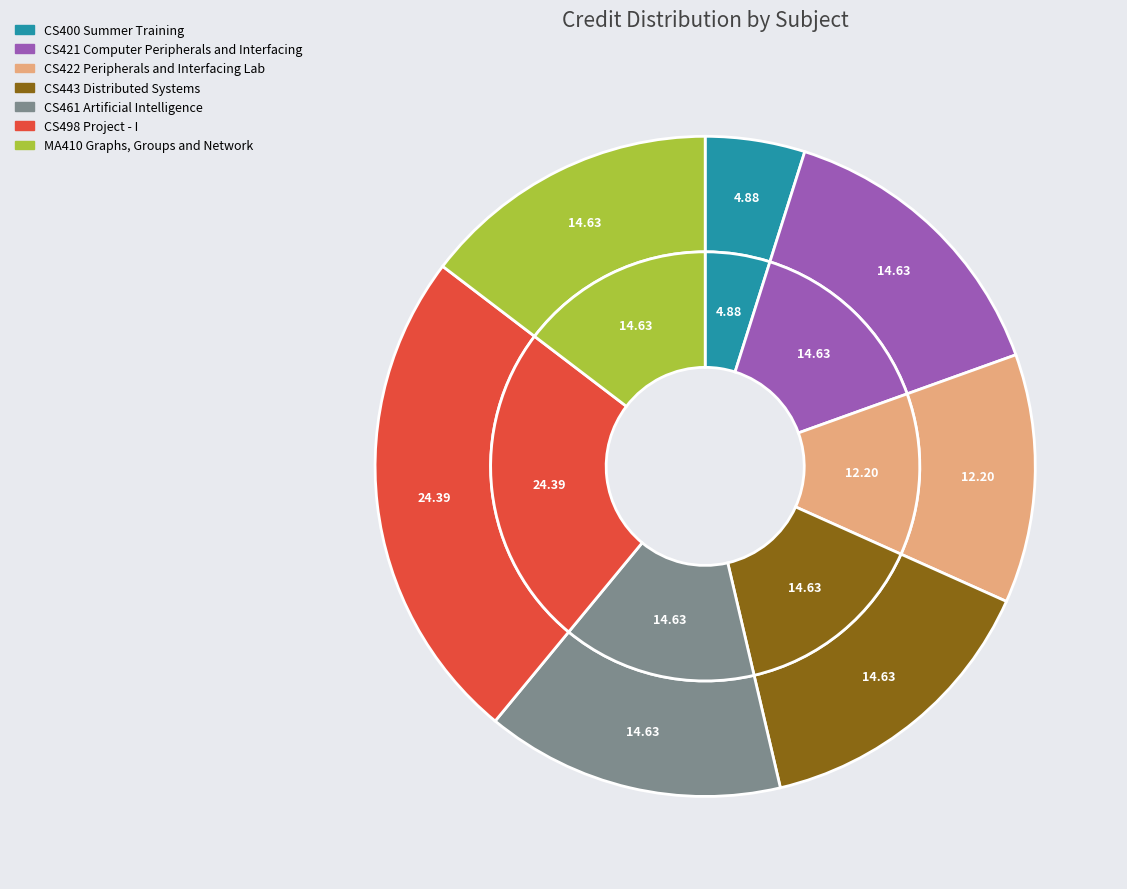

Combined, what portion of the pie is MA410 Graphs, Groups and Network and CS461 Artificial Intelligence?

29.3%